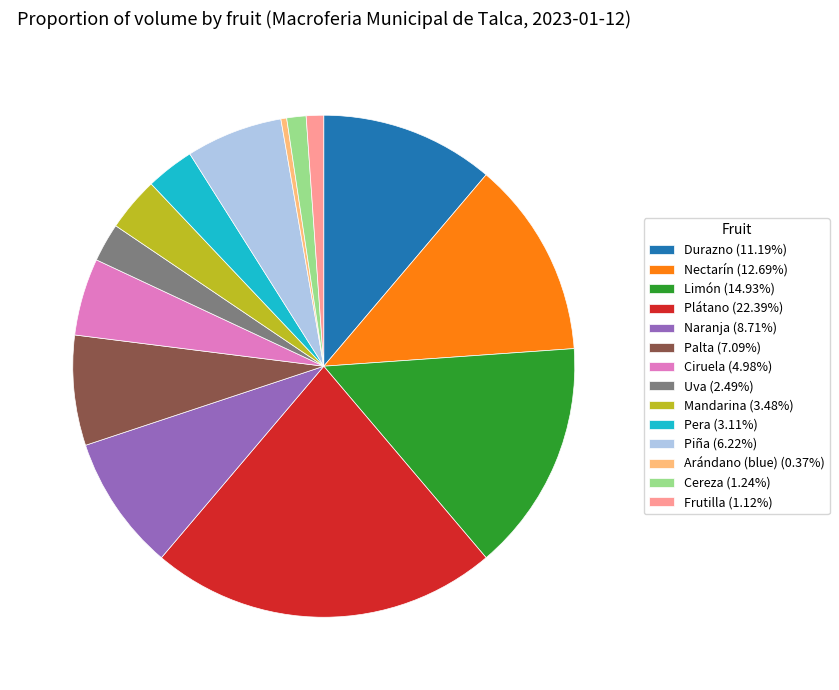

Approximately how many times larger is the value at Pera compared to Ciruela?

0.6